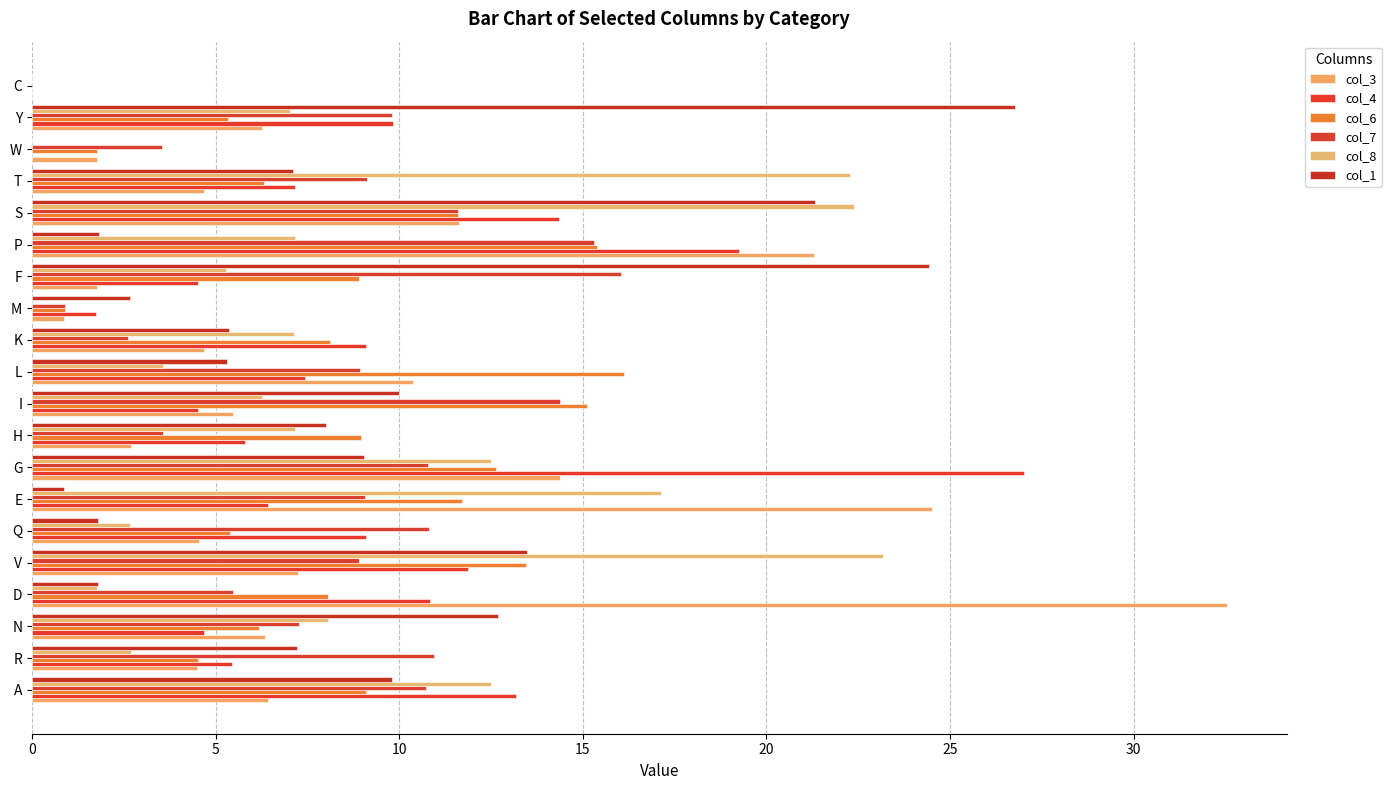

At how many categories does at least one series exceed 16?

10